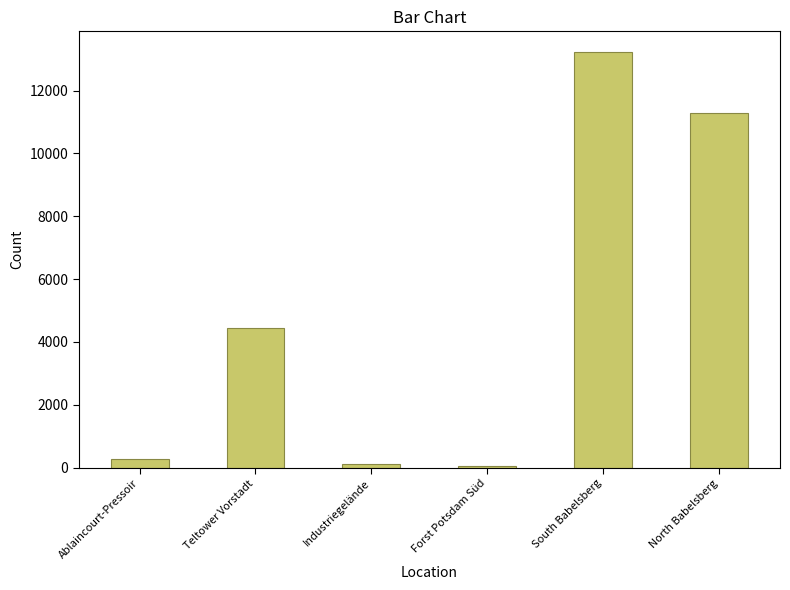

Where is the data nearest to the value 6643?

Teltower Vorstadt